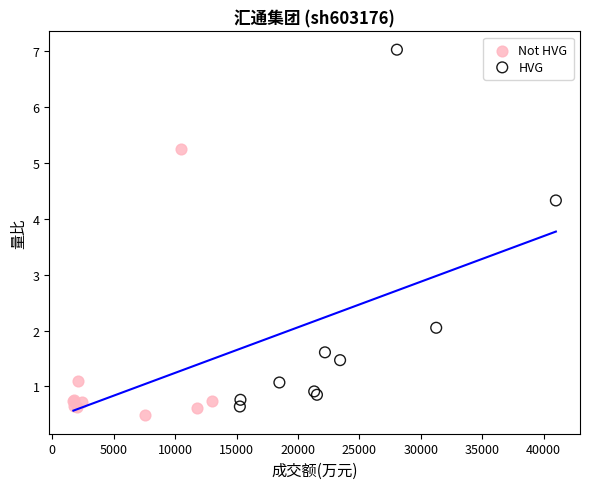

Which series contains the highest Y value?

HVG